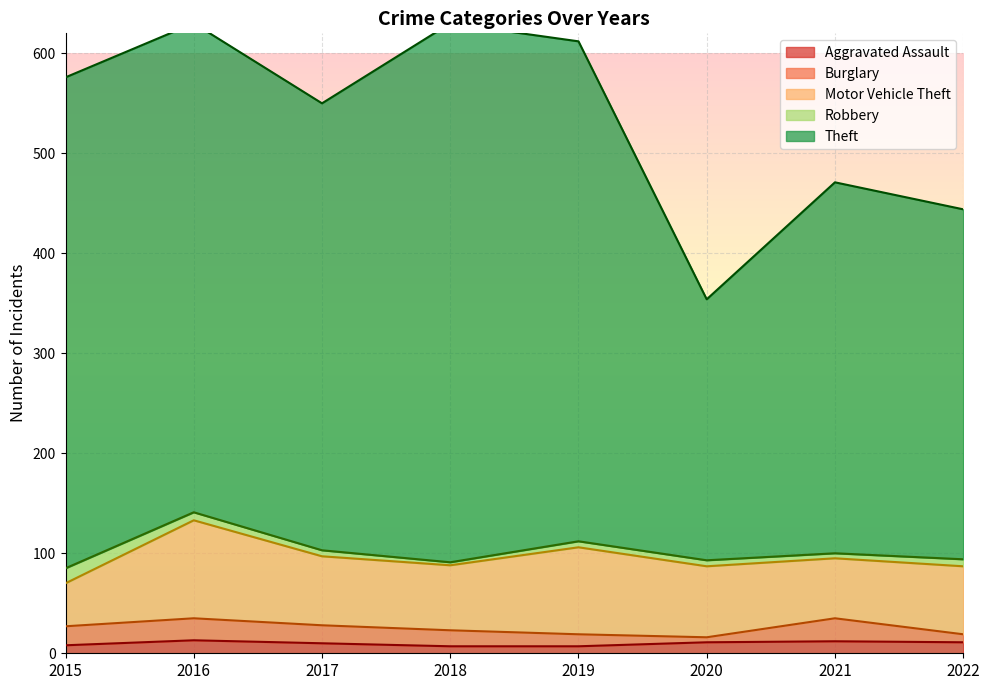

Where is the first local minimum for Theft?

2017